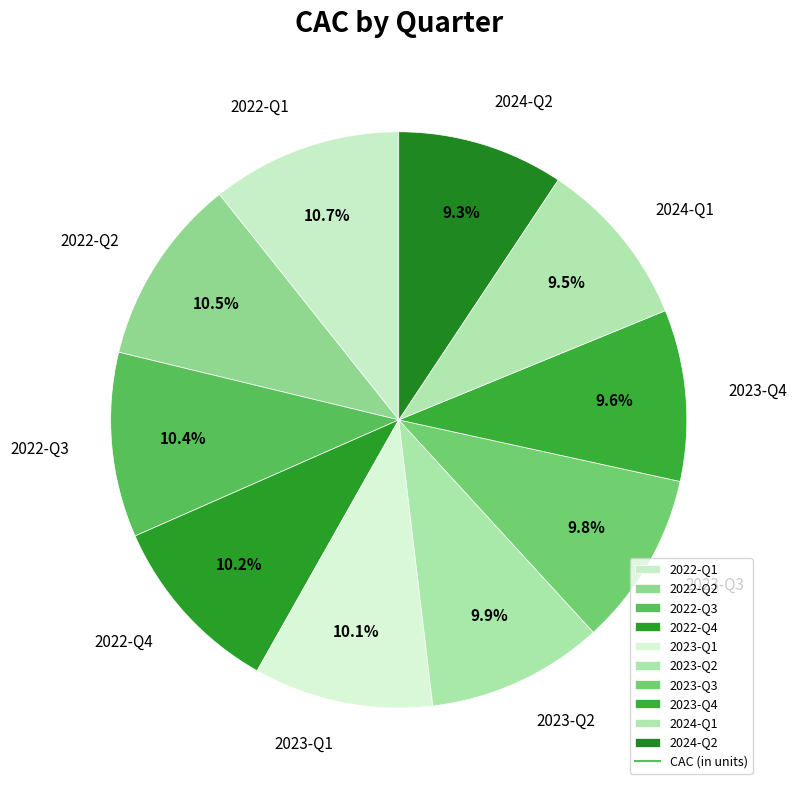

To the nearest percent, what is the difference between the largest and smallest slice percentages?

1%